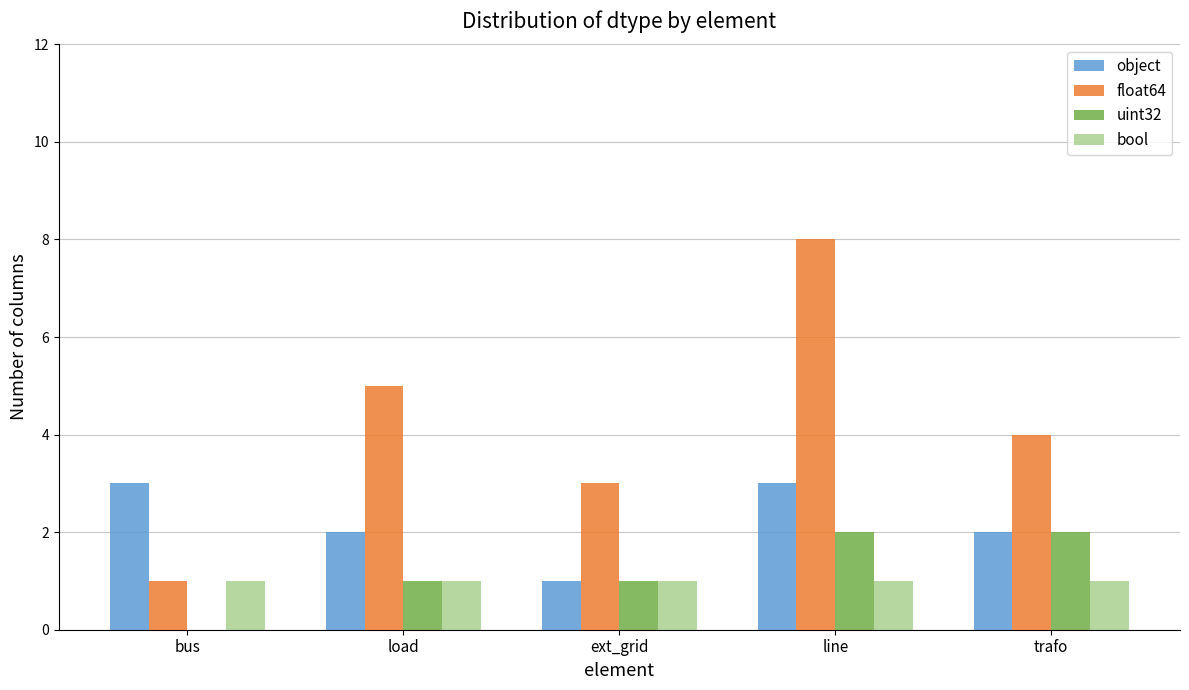

What is the highest value of the float64 series?

8